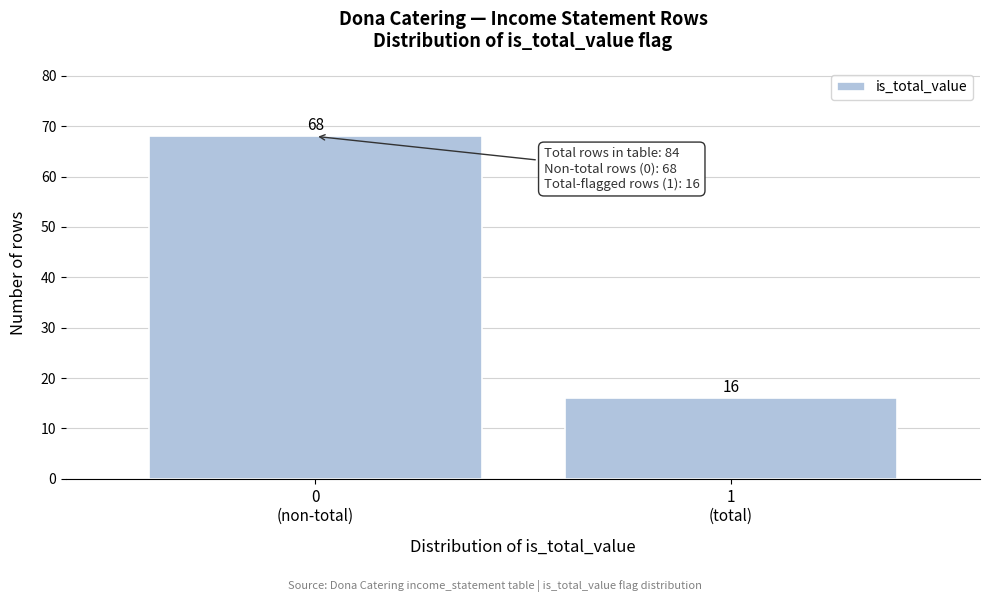

Reading left to right, what are all the values shown in this chart?

68	16